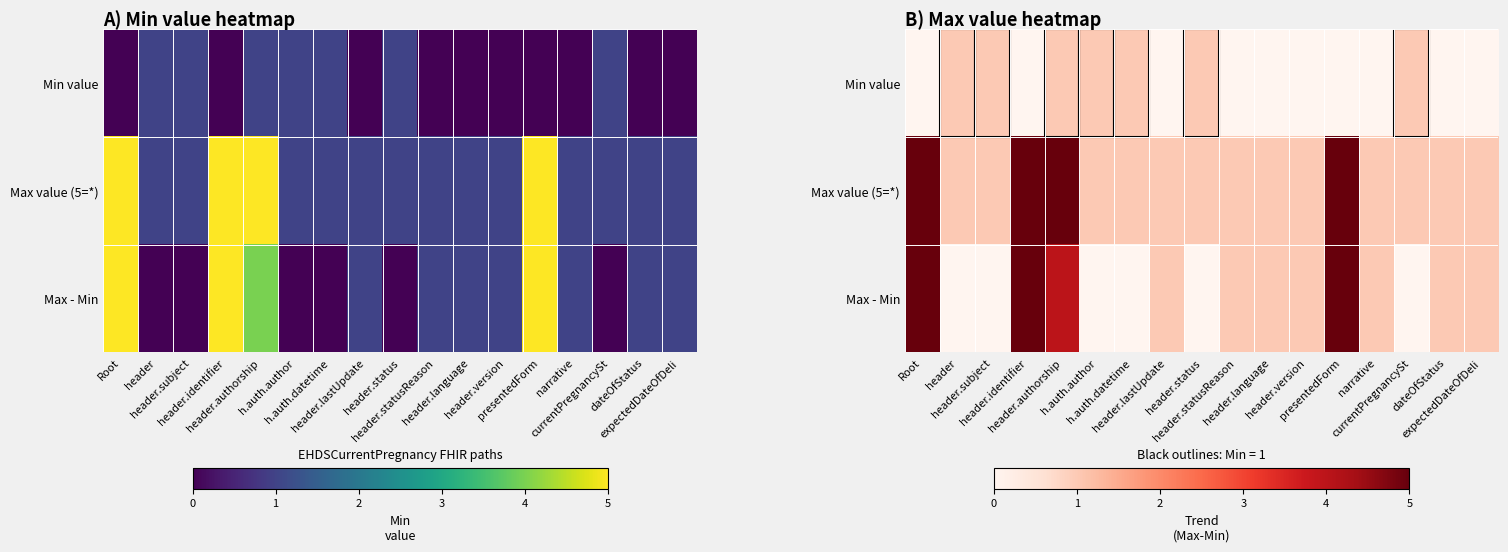

Is it true that Min value equals 0 at expectedDateOfDeli?

True